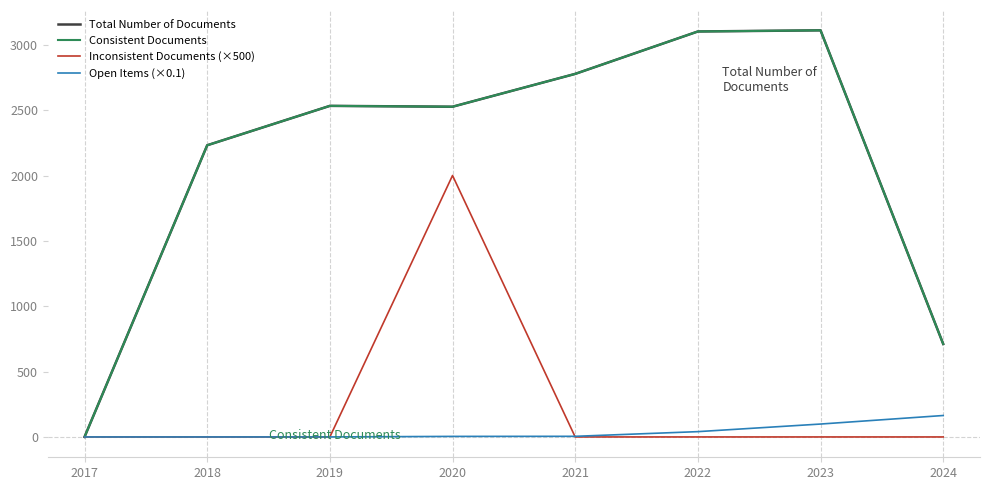

Is it true that Open Items (×0.1) equals 0.0 at 2018?

True